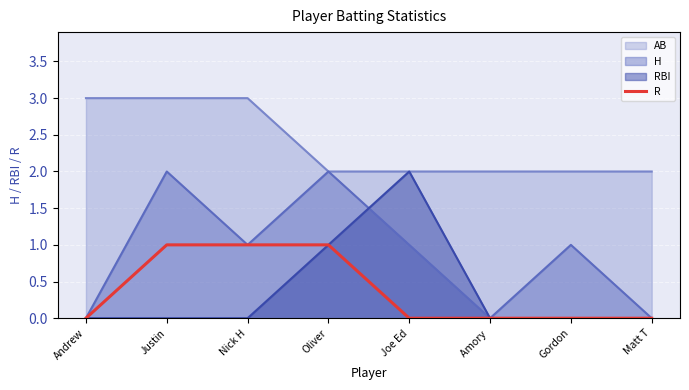

What position from the left is Oliver?

4